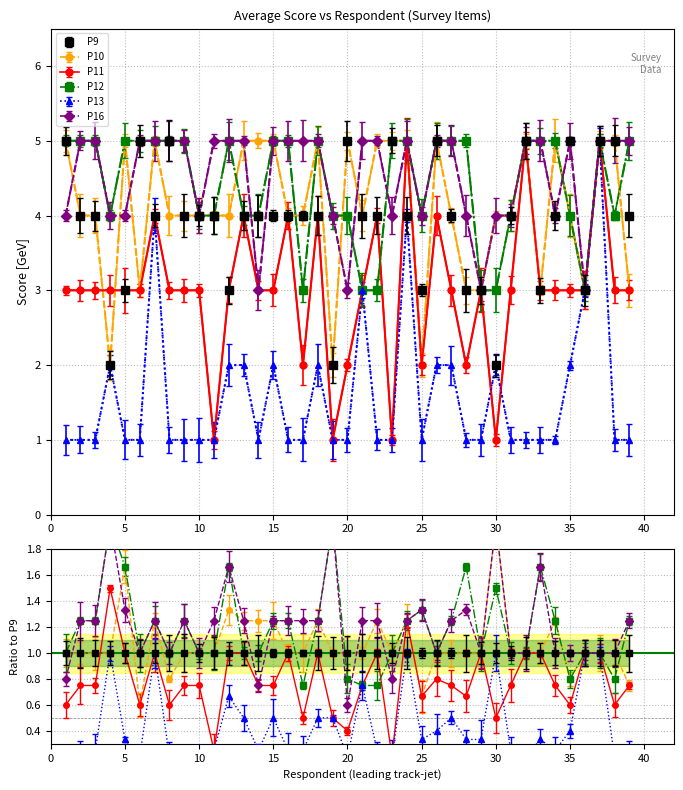

What is the difference between the maximum and minimum values in the P10 series?

3